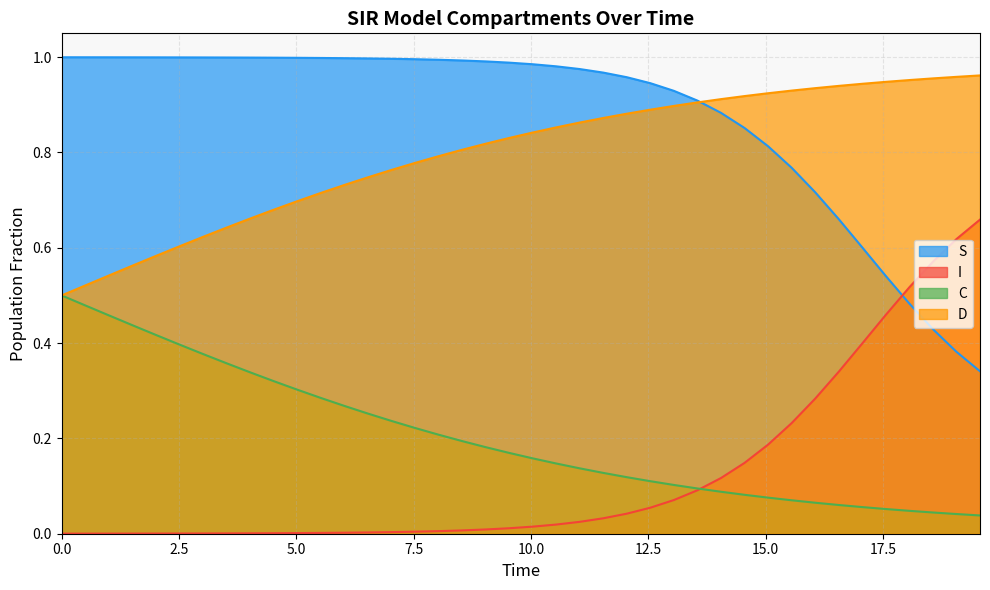

Rank the series by their maximum value, from lowest to highest.

C, I, D, S